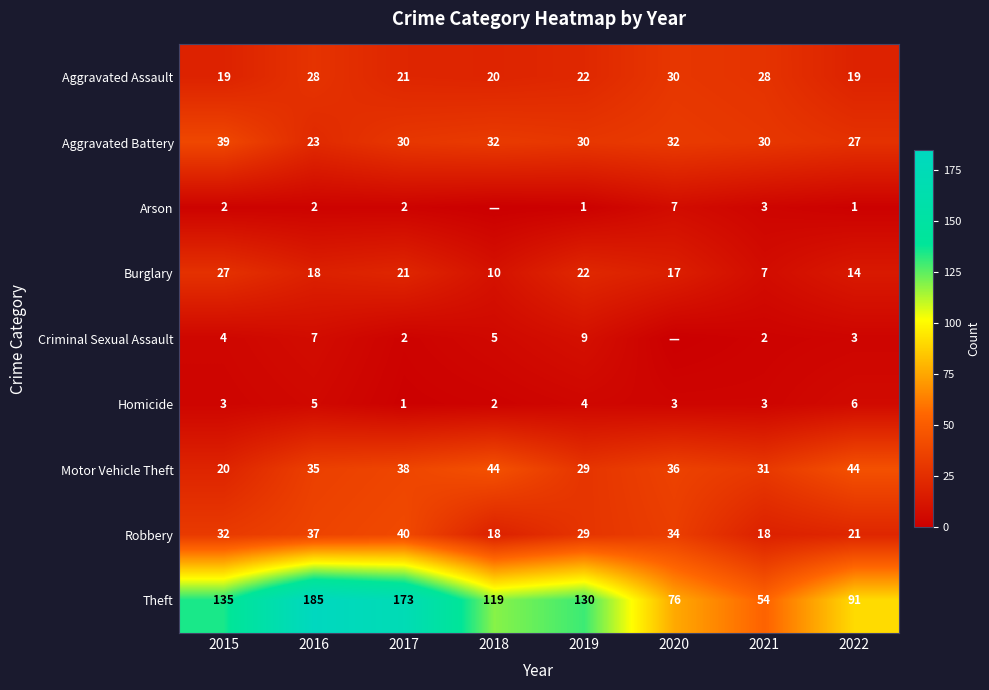

What is the difference between the highest and lowest values at 2019?

129